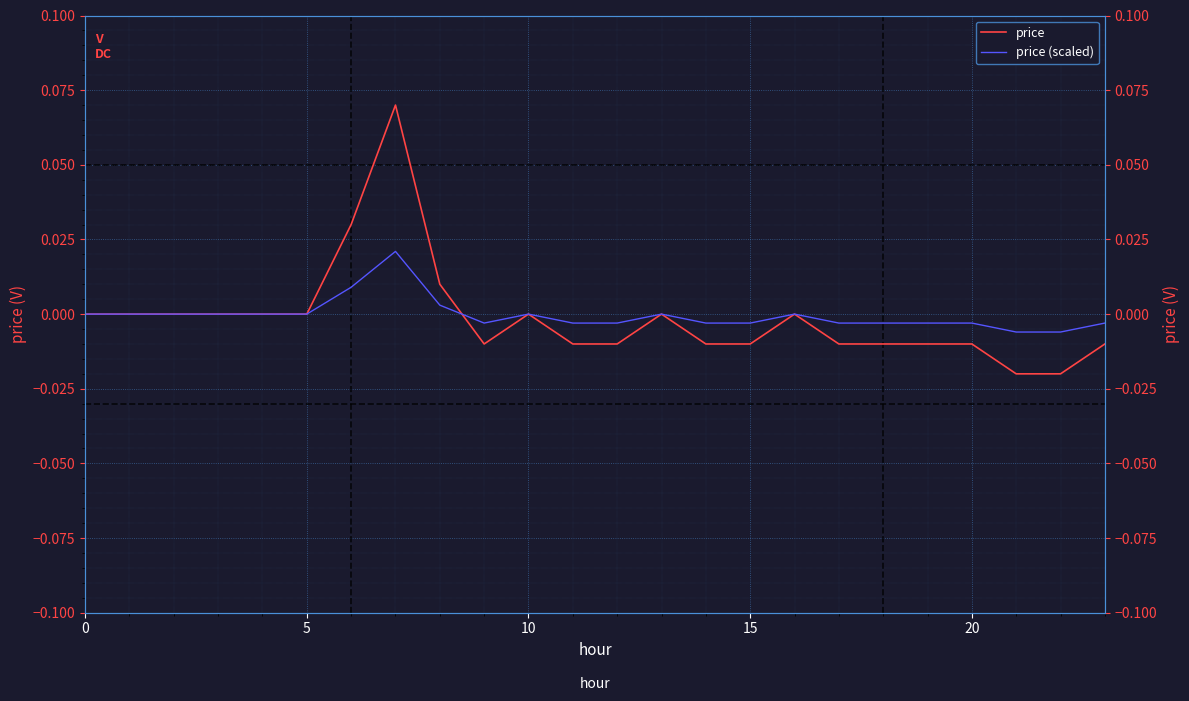

Does the chart display data point markers on the line(s)?

No